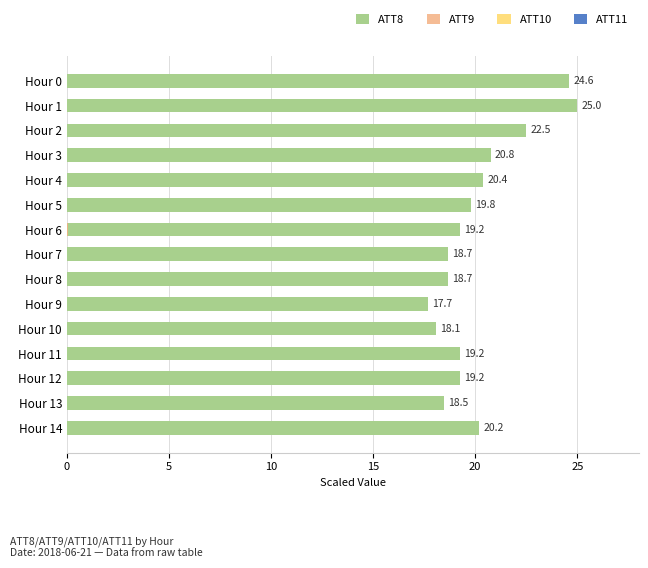

Which series has the largest range (max minus min)?

ATT8